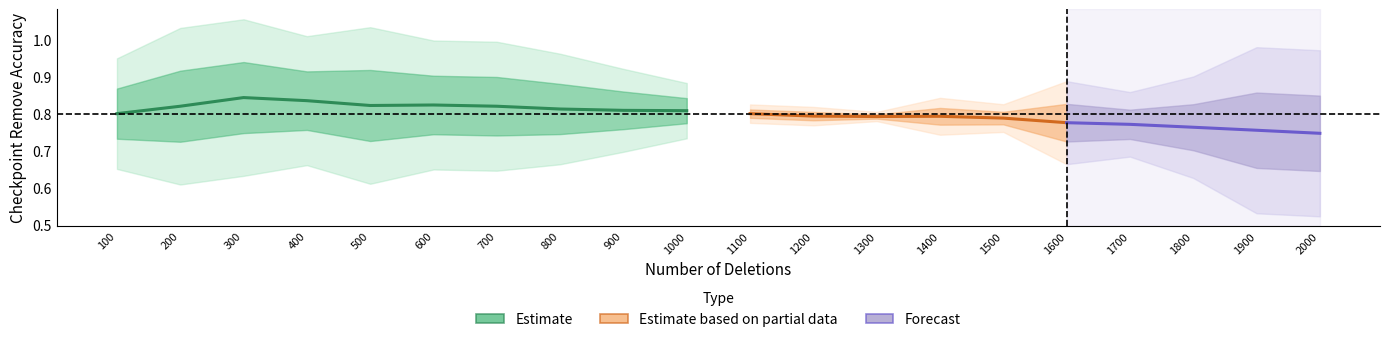

True or false: pipeline_acc_dis_est and pipeline_acc_err intersect in this chart.

False